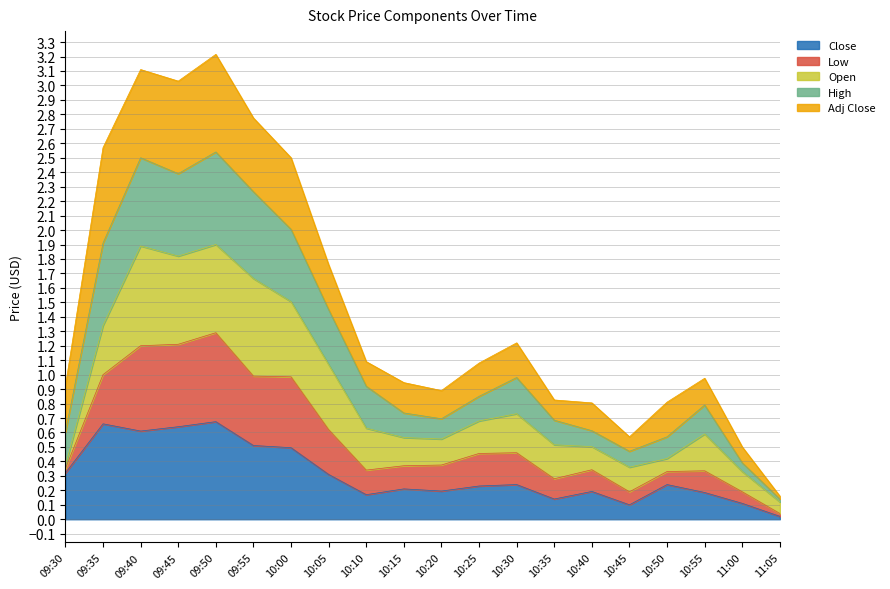

What is the label of the 6th point from the right?

10:40